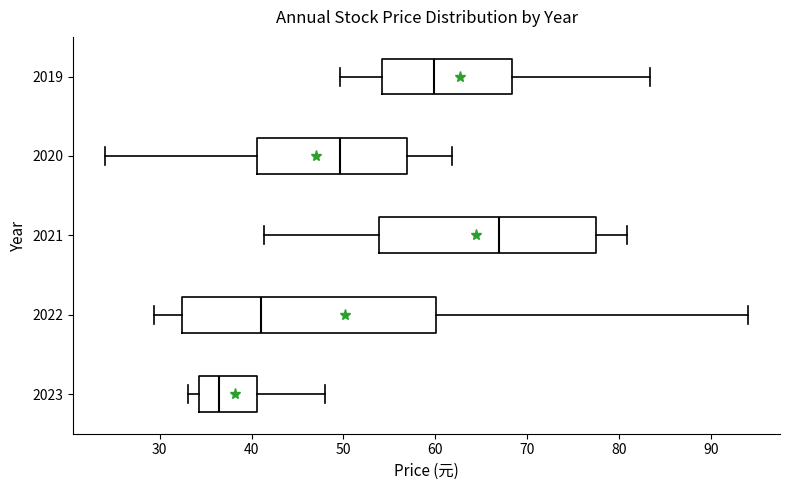

Comparing the boxes themselves (not the whiskers), which one is the widest?

2022